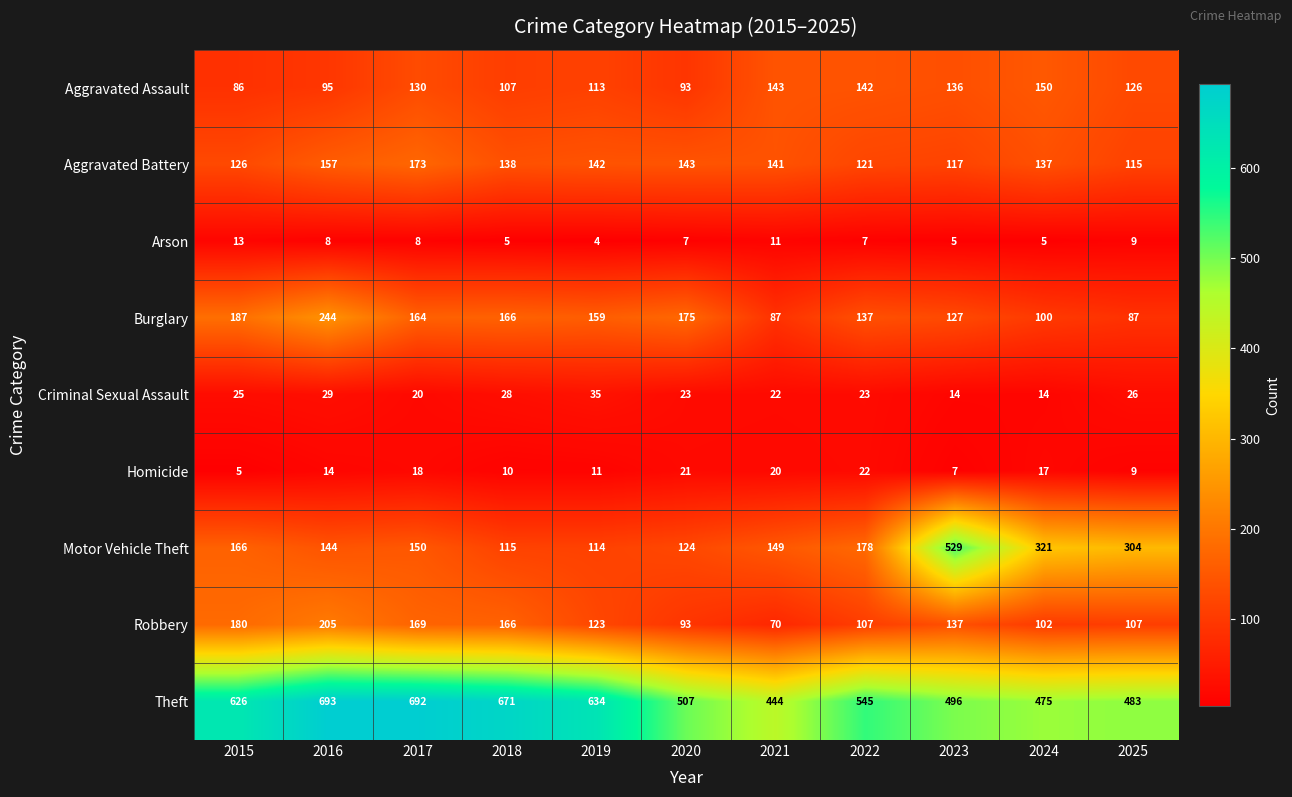

At which category does the chart reach its peak across all series?

2016